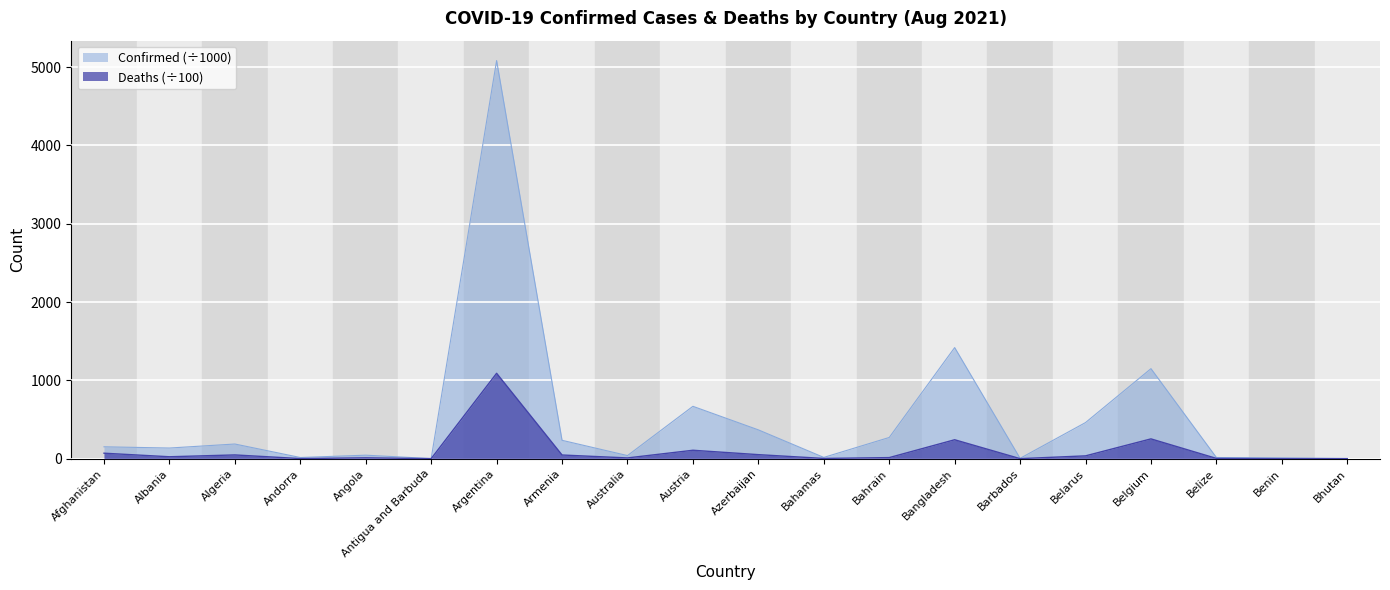

What is the value of the Confirmed point at the 2nd from the left?

135.9